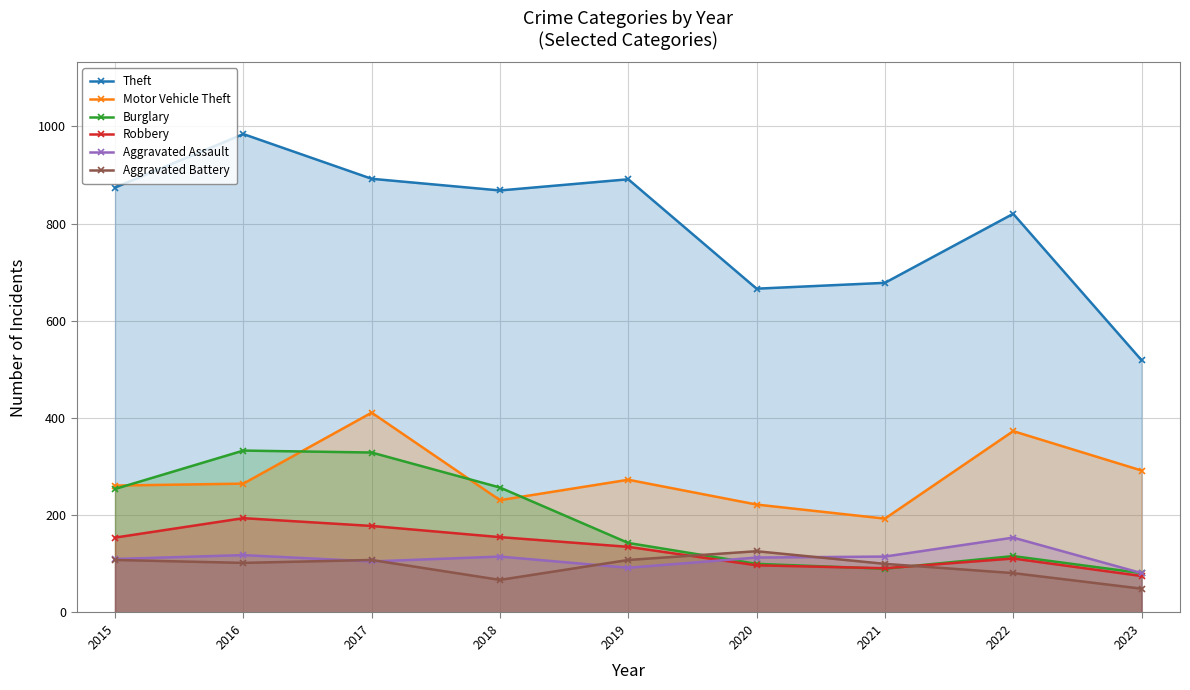

Reading left to right, transcribe all the data shown in this chart.

Theft: 2015=874	2016=984	2017=892	2018=868	2019=891	2020=666	2021=678	2022=820	2023=519
Motor Vehicle Theft: 2015=261	2016=265	2017=411	2018=231	2019=273	2020=222	2021=193	2022=373	2023=292
Burglary: 2015=254	2016=333	2017=329	2018=257	2019=143	2020=100	2021=90	2022=116	2023=81
Robbery: 2015=154	2016=194	2017=178	2018=155	2019=135	2020=97	2021=91	2022=111	2023=75
Aggravated Assault: 2015=110	2016=118	2017=105	2018=115	2019=92	2020=113	2021=115	2022=154	2023=81
Aggravated Battery: 2015=108	2016=102	2017=108	2018=67	2019=108	2020=126	2021=100	2022=81	2023=49